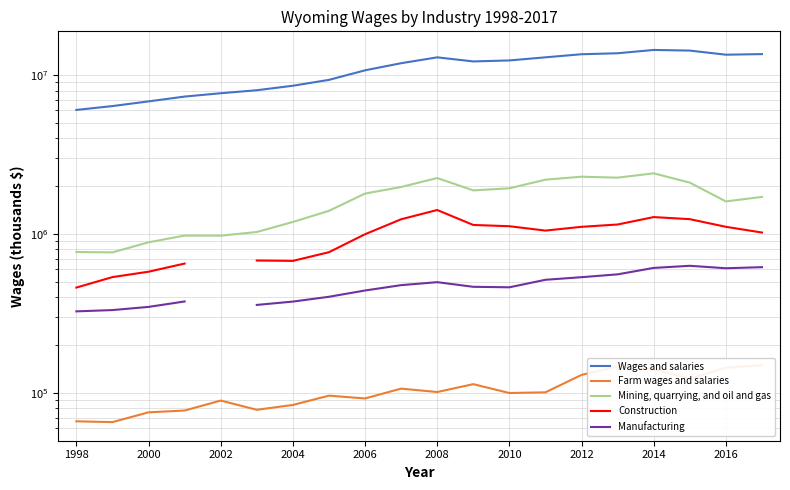

What is the difference between the highest and lowest values at 15?

13581836.0